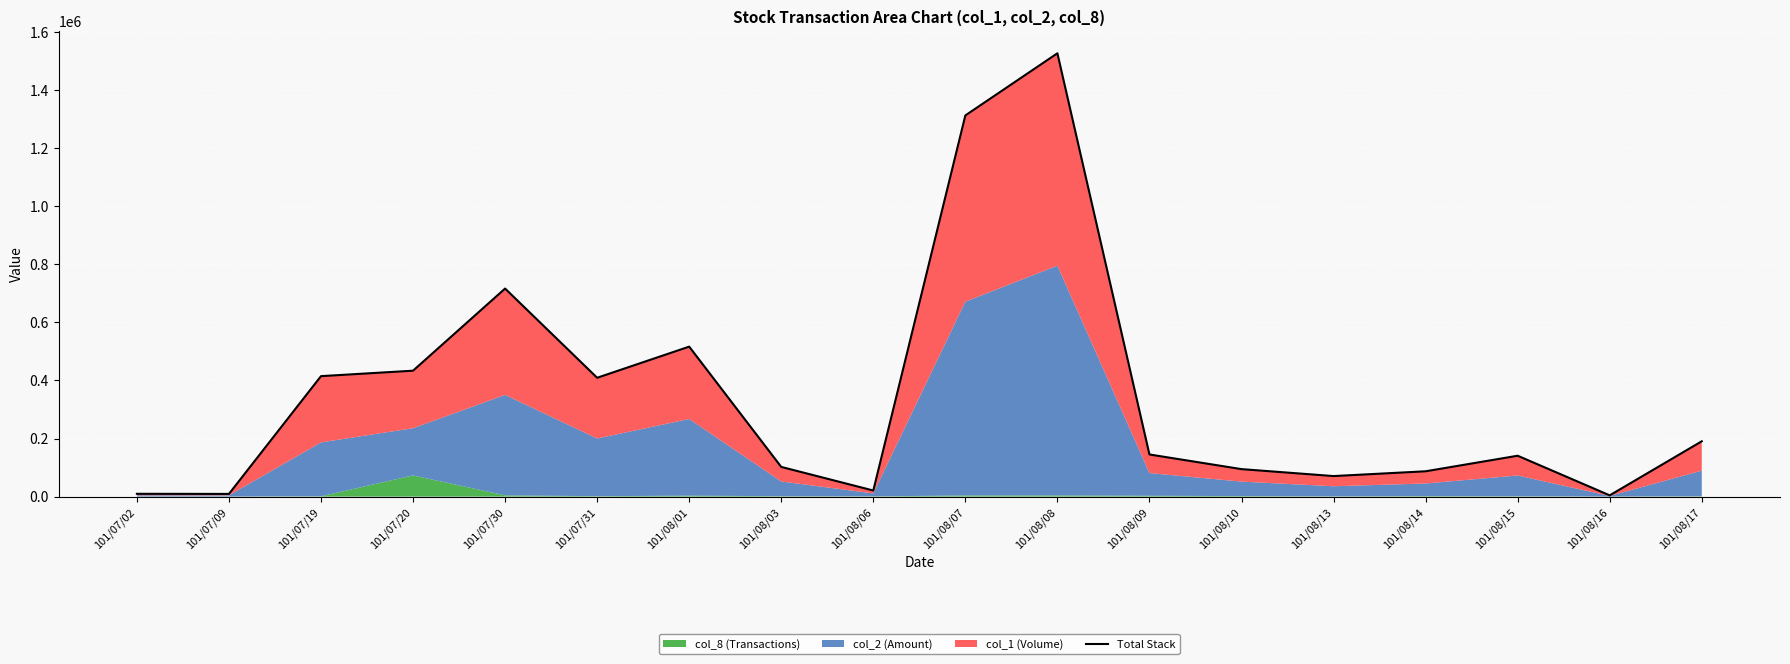

What value does the data have at 101/08/01?

516272.7